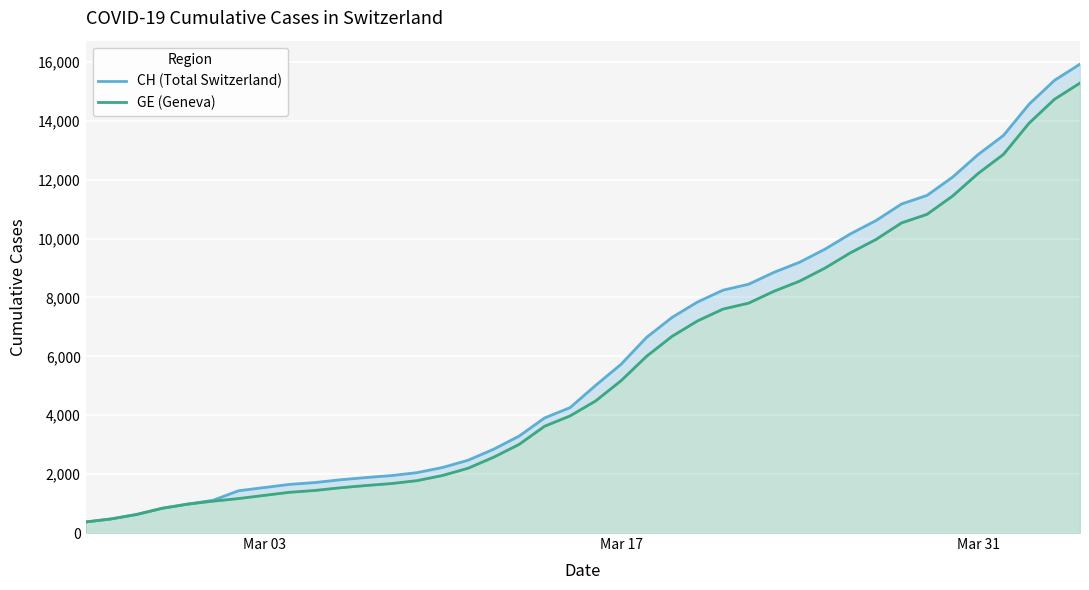

The GE (Geneva) series shows 310 at Mar 31. True or false?

False